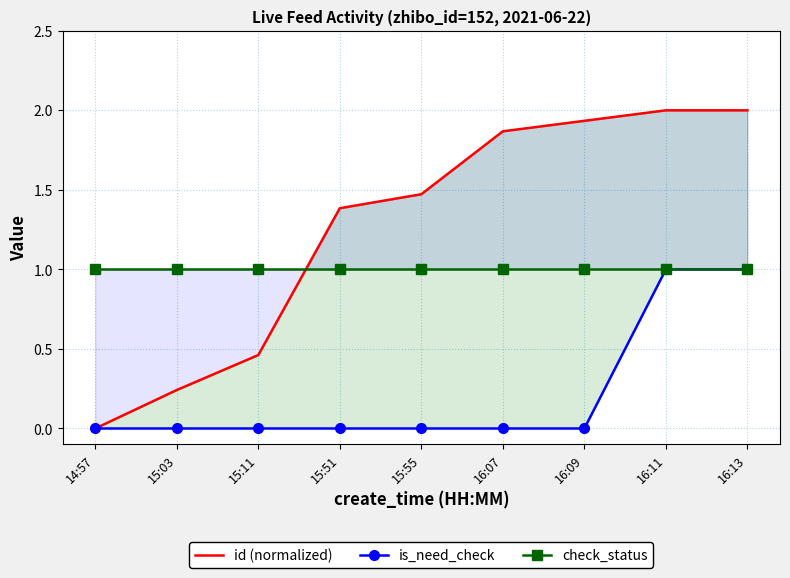

What is the spread (max minus min) of values at 16:13?

1.0